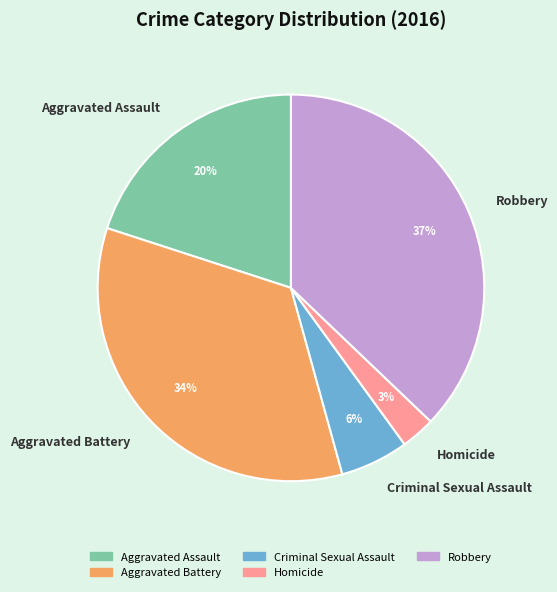

To the nearest percent, what is the difference between the Robbery and Aggravated Battery slice percentages?

3%